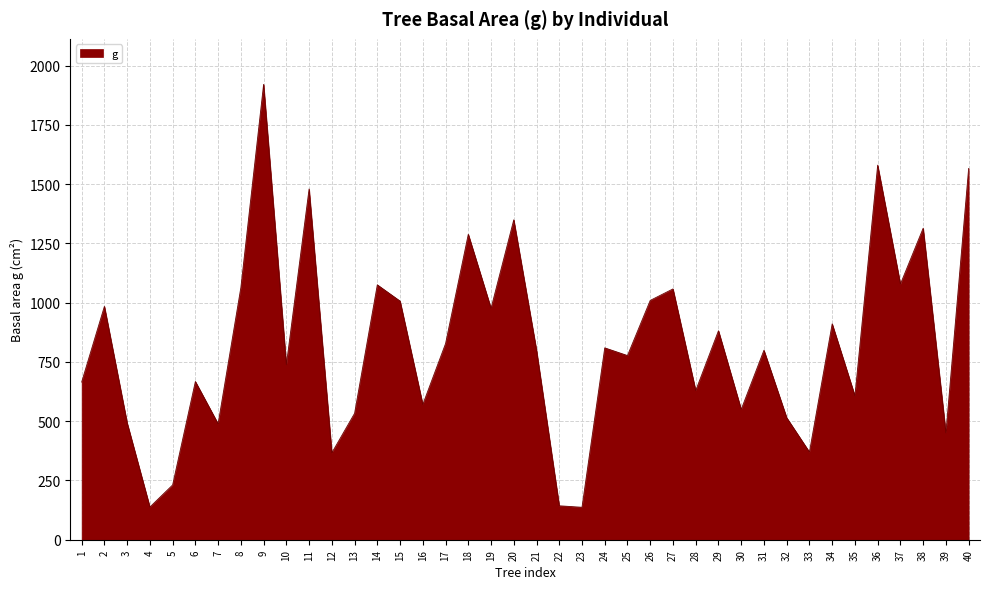

Is it true that the value at 23 is 136.8?

True